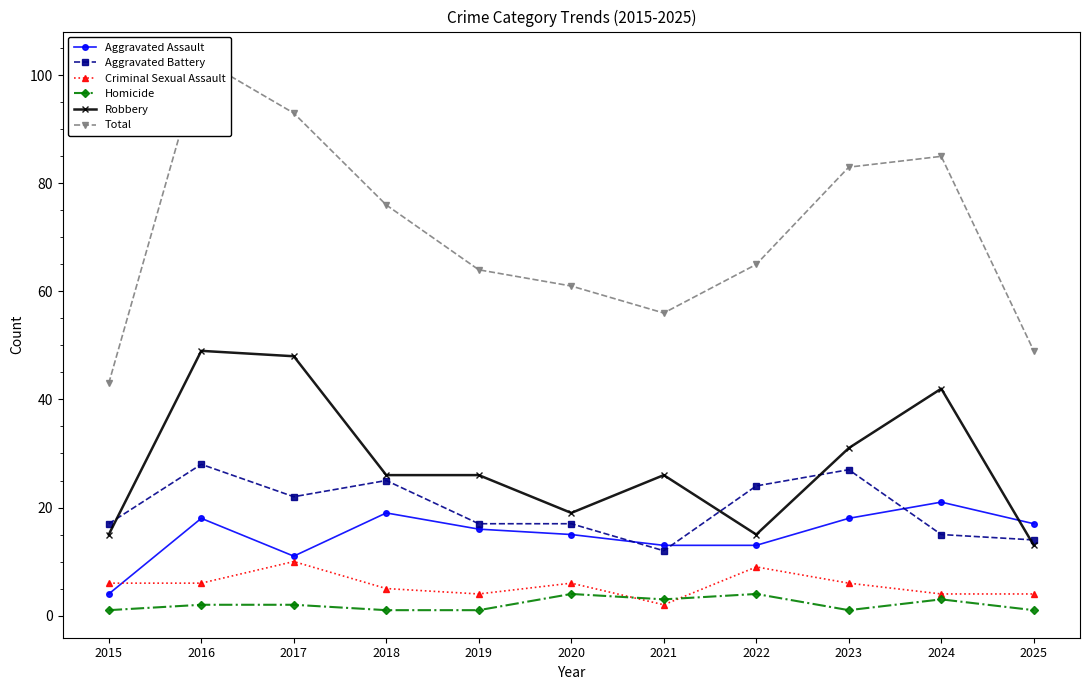

Is this an area chart (filled region under the line)?

No